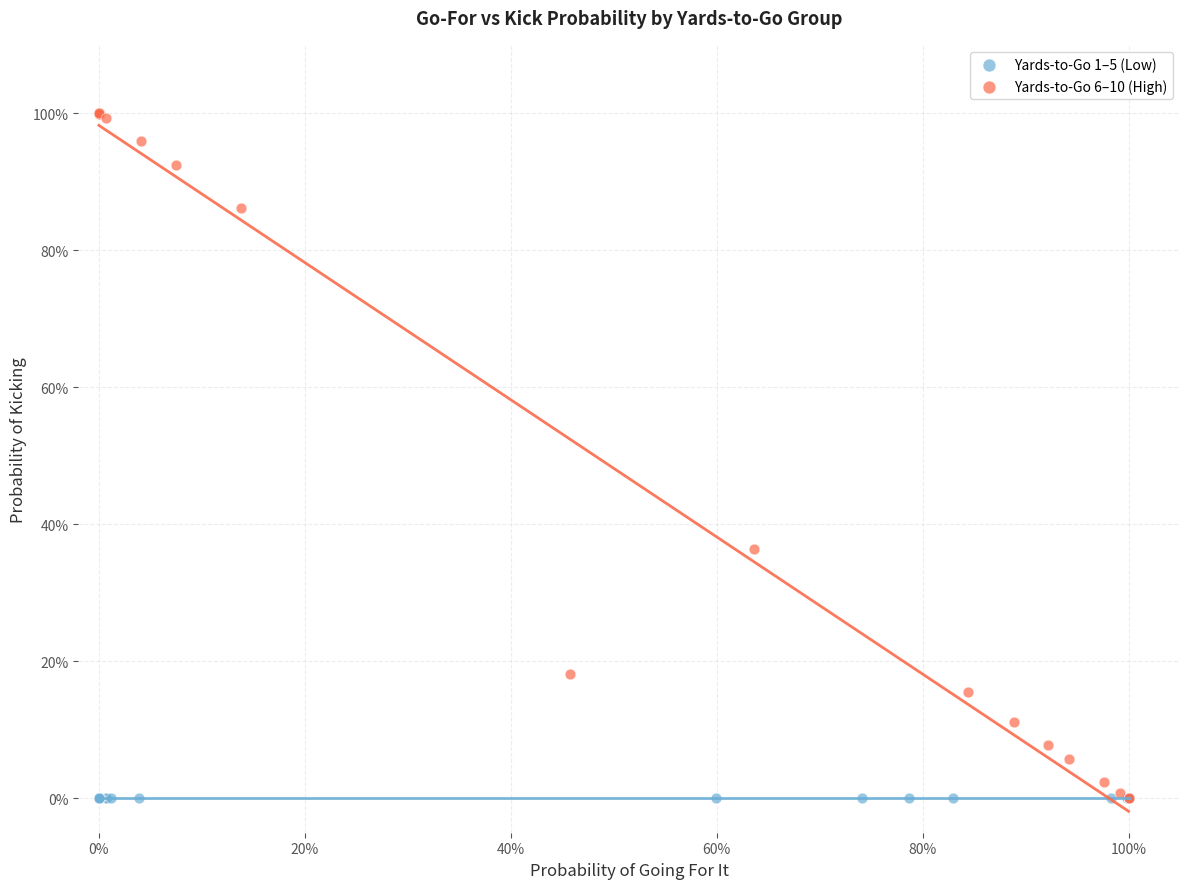

What are all the series names shown in the legend?

Yards-to-Go 1–5 (Low), Yards-to-Go 6–10 (High)